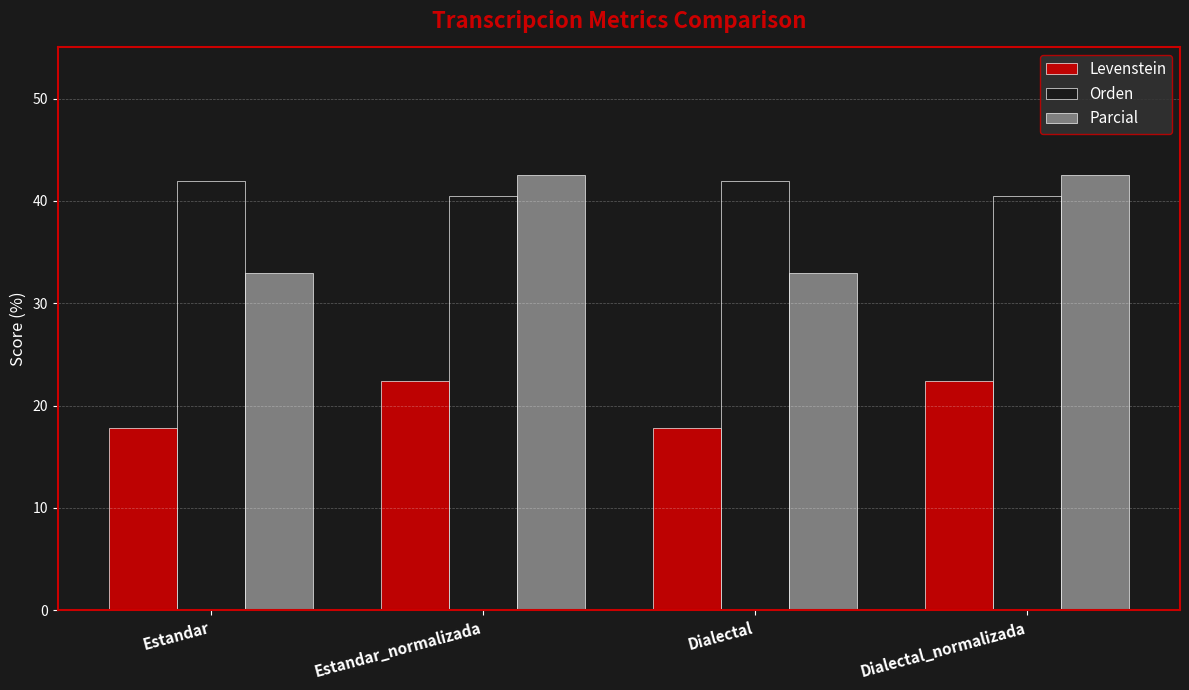

Where does the Levenstein series first go above 22?

Estandar_normalizada